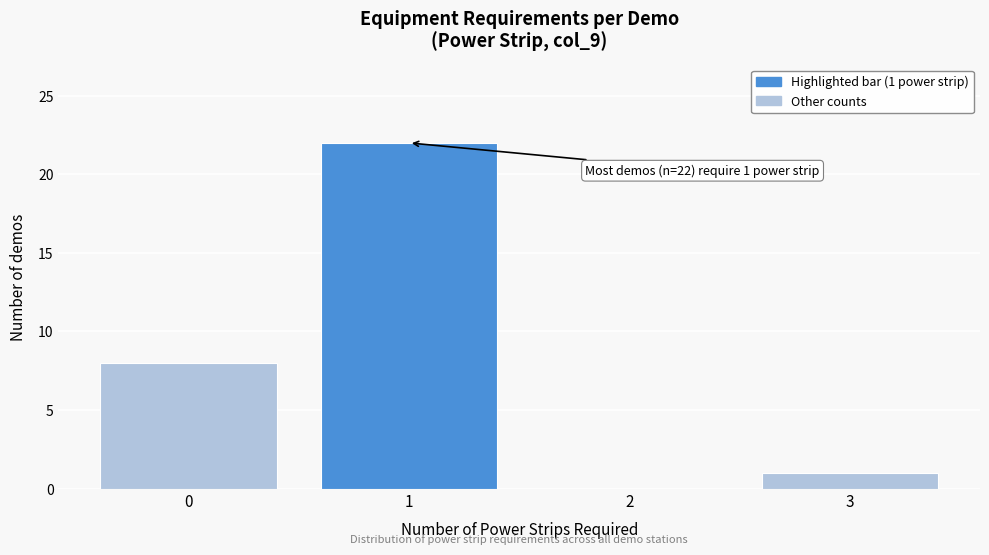

Which range on the x-axis has the tallest bar?

0.5 to 1.5